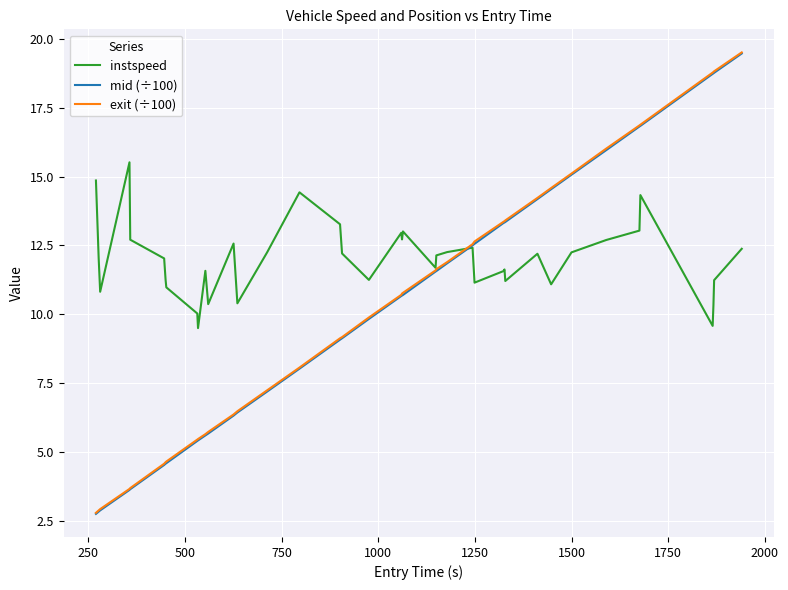

What is the greatest value displayed?

19.5